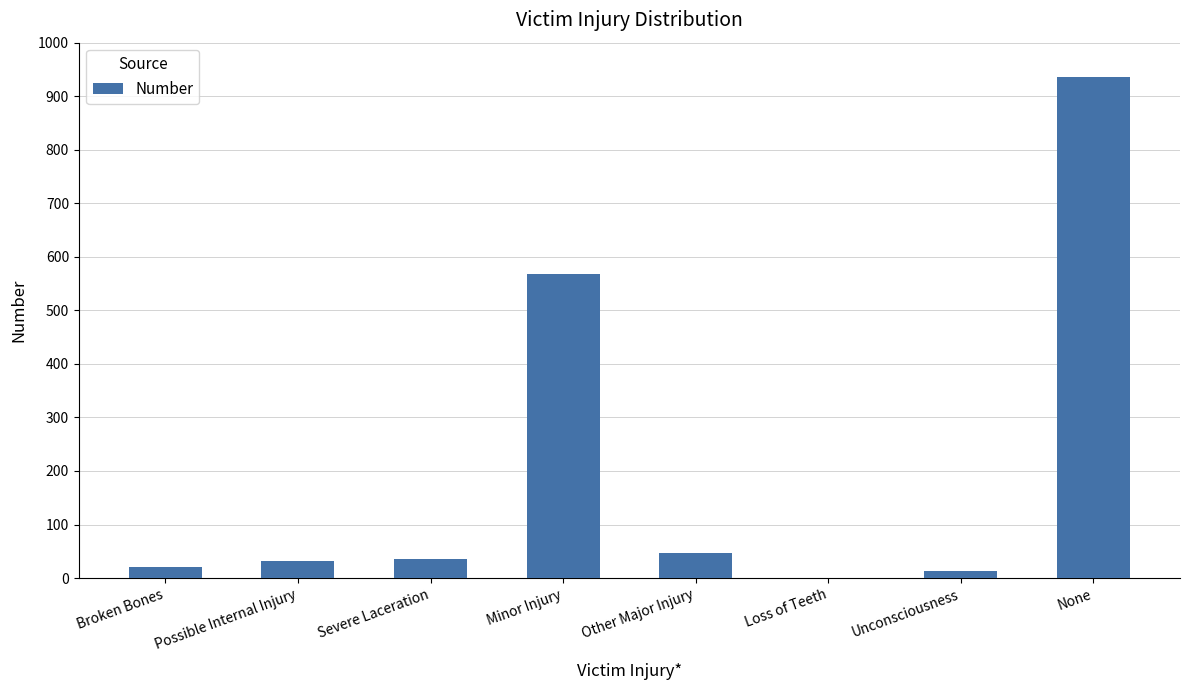

The chart shows a value of 32 at Possible Internal Injury. True or false?

True